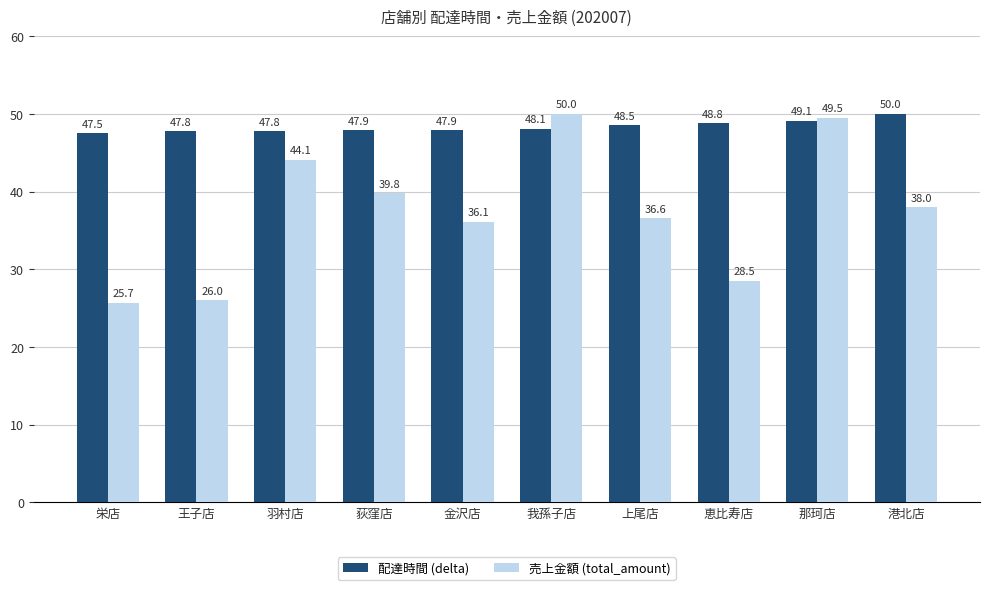

What is the minimum value shown in the chart?

25.7